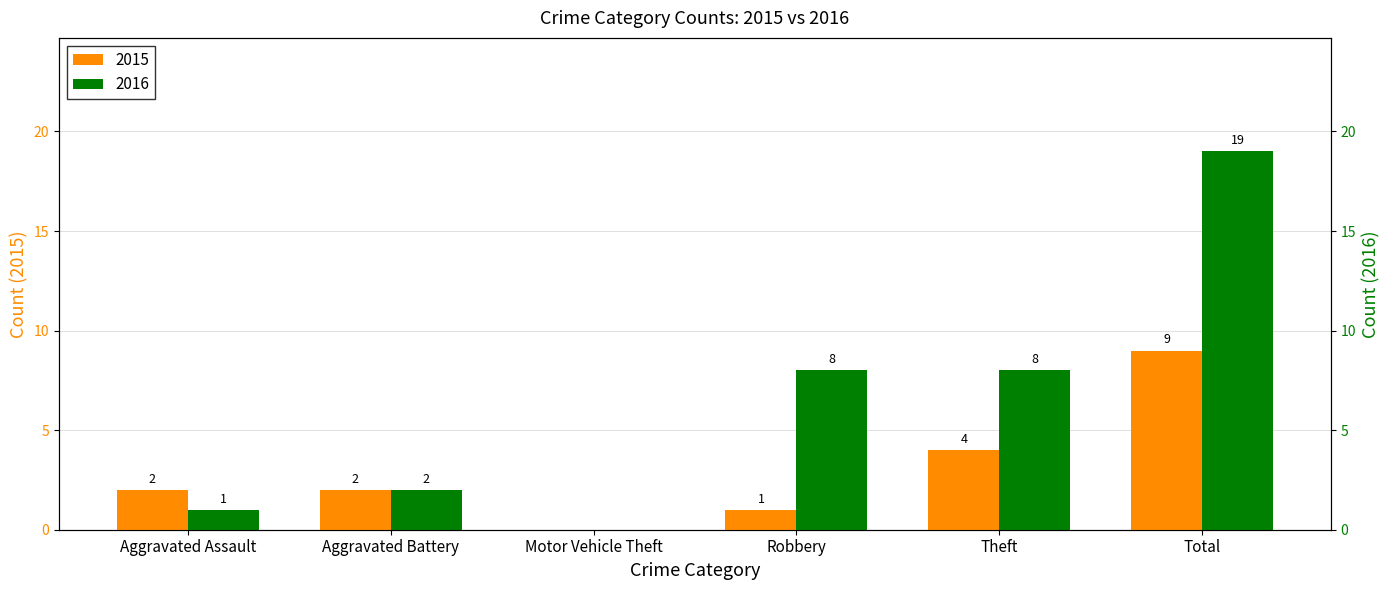

Are the bars horizontal?

No